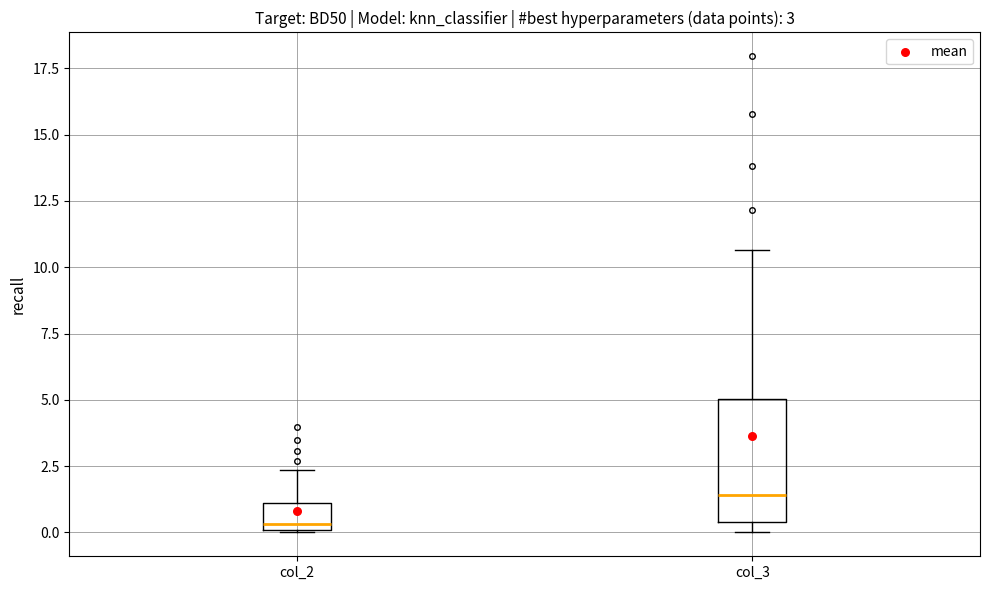

Comparing the boxes themselves (not the whiskers), which one is the tallest?

col_3